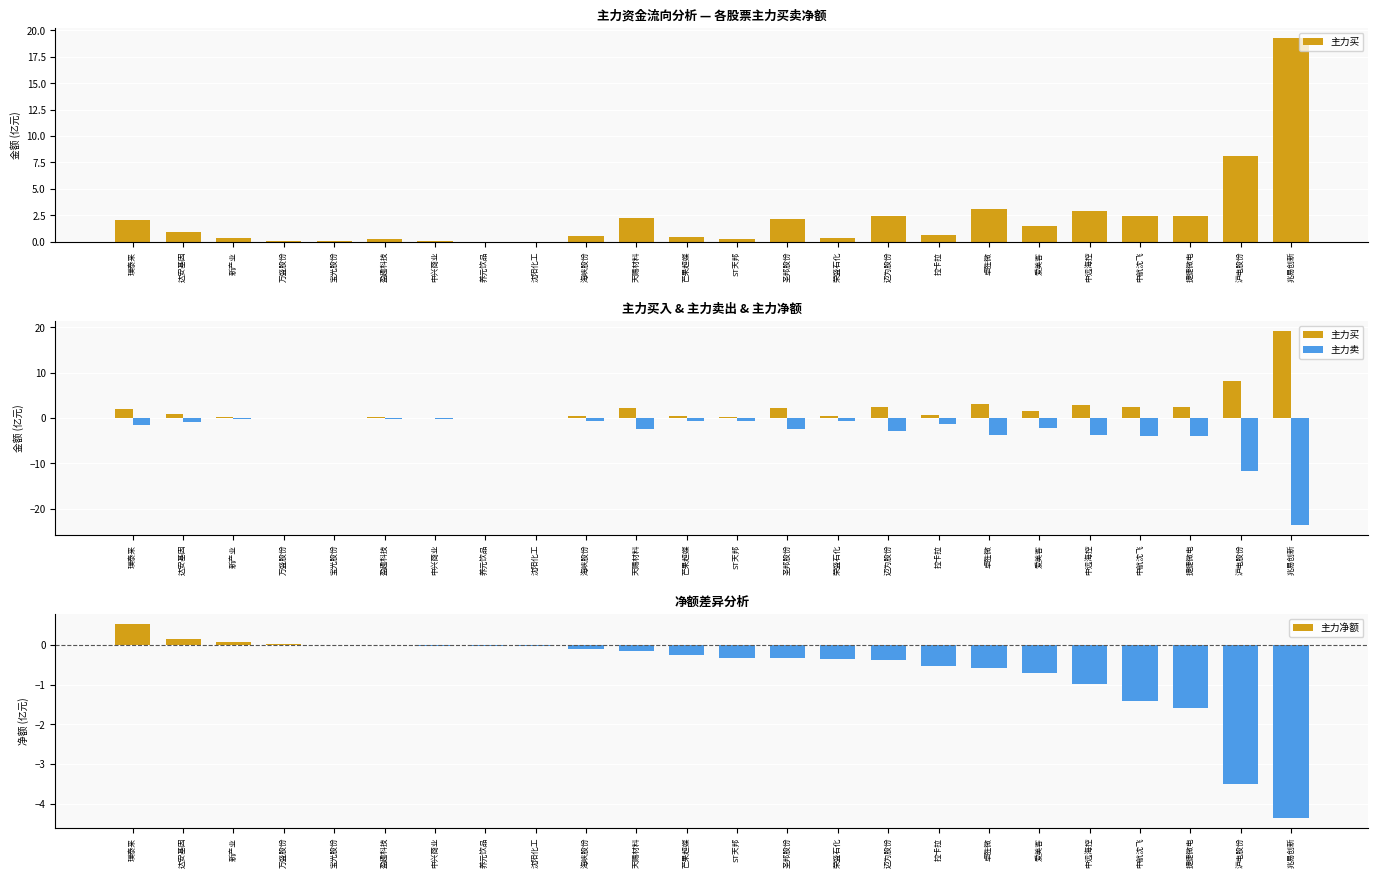

List the series in order of their peak value, highest first.

主力买, 主力净额, 主力卖